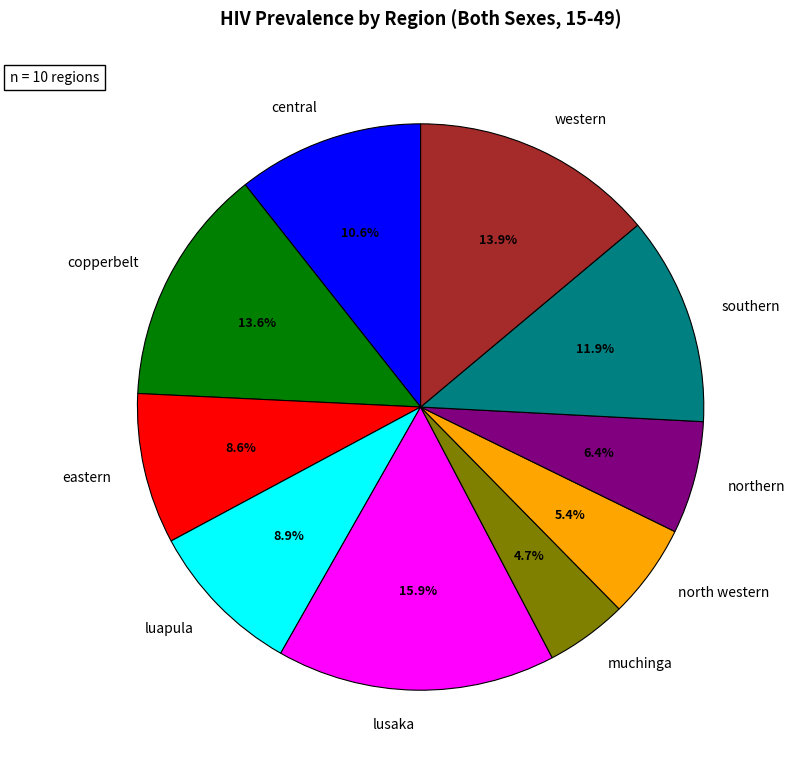

Between copperbelt and northern, which is larger?

copperbelt